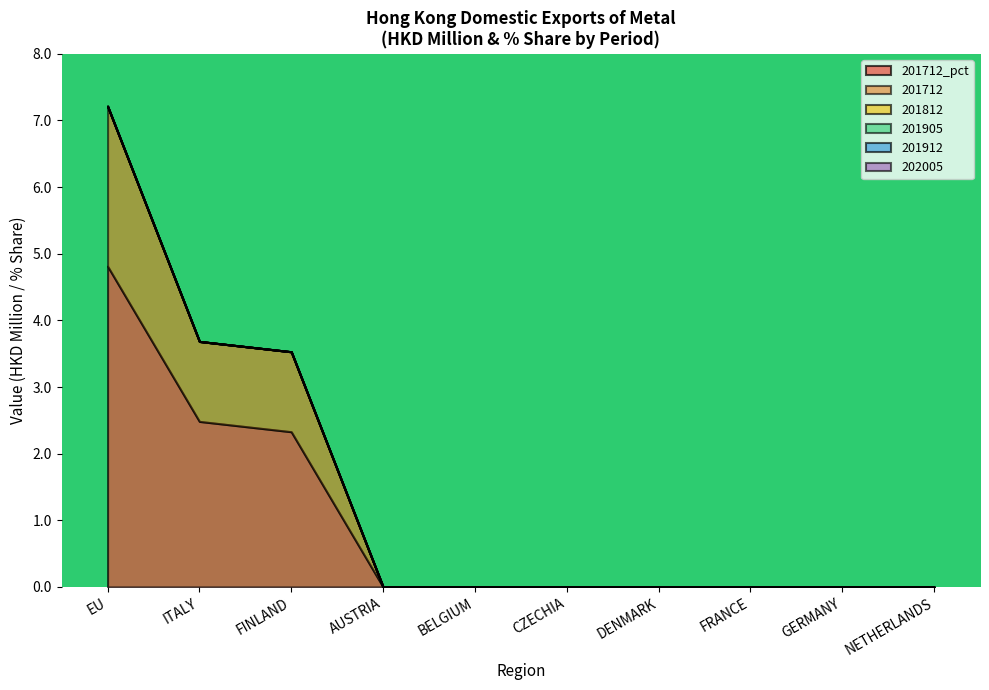

What position from the left is GERMANY?

9